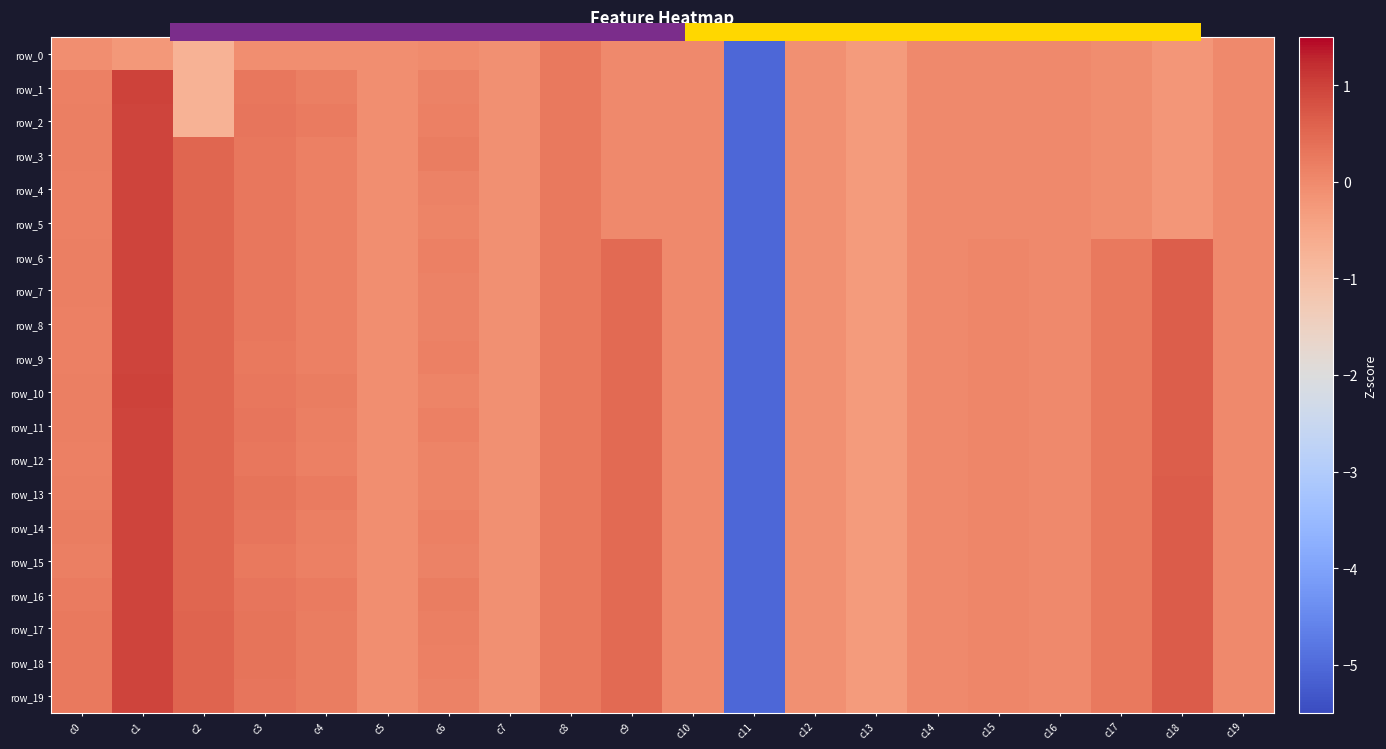

At which label does row_7 first exceed 0?

c0